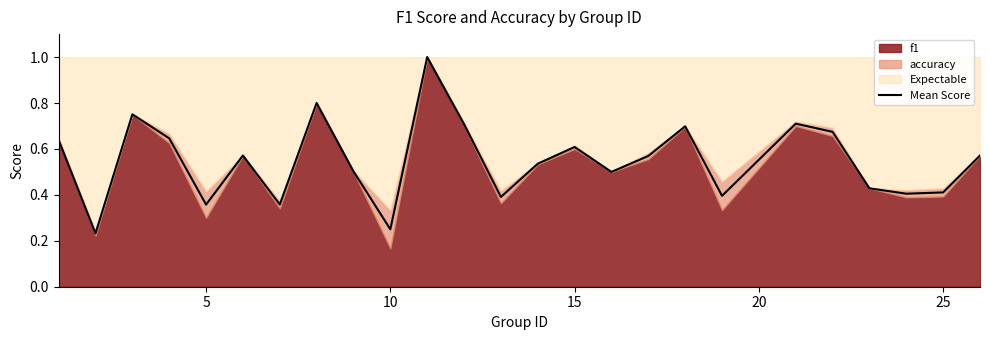

The Mean Score series shows 0.1 at 25. True or false?

False